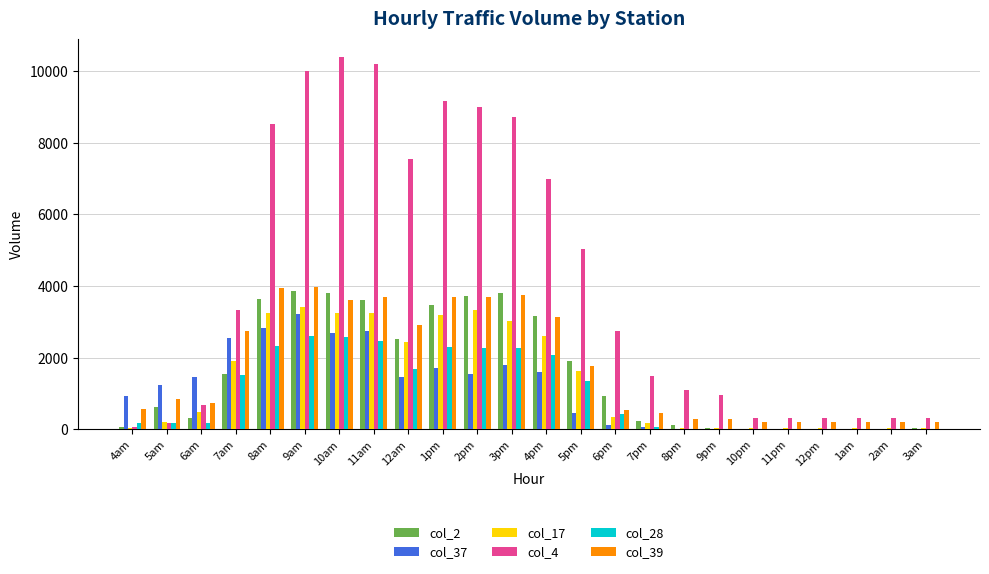

The value of col_4 at 7am is 4360.9. True or false?

False